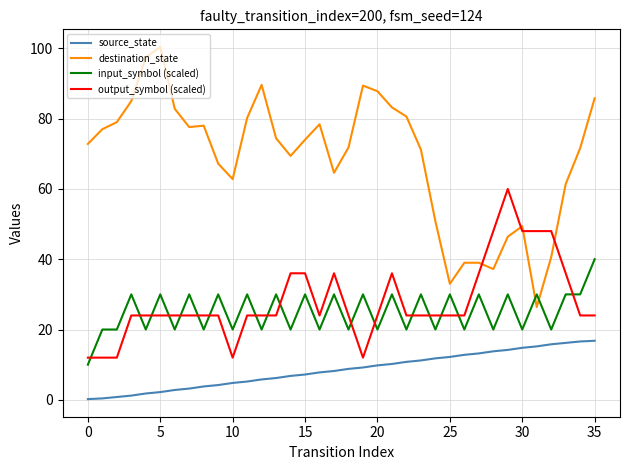

What are all the series names shown in the legend?

source_state, destination_state, input_symbol (scaled), output_symbol (scaled)